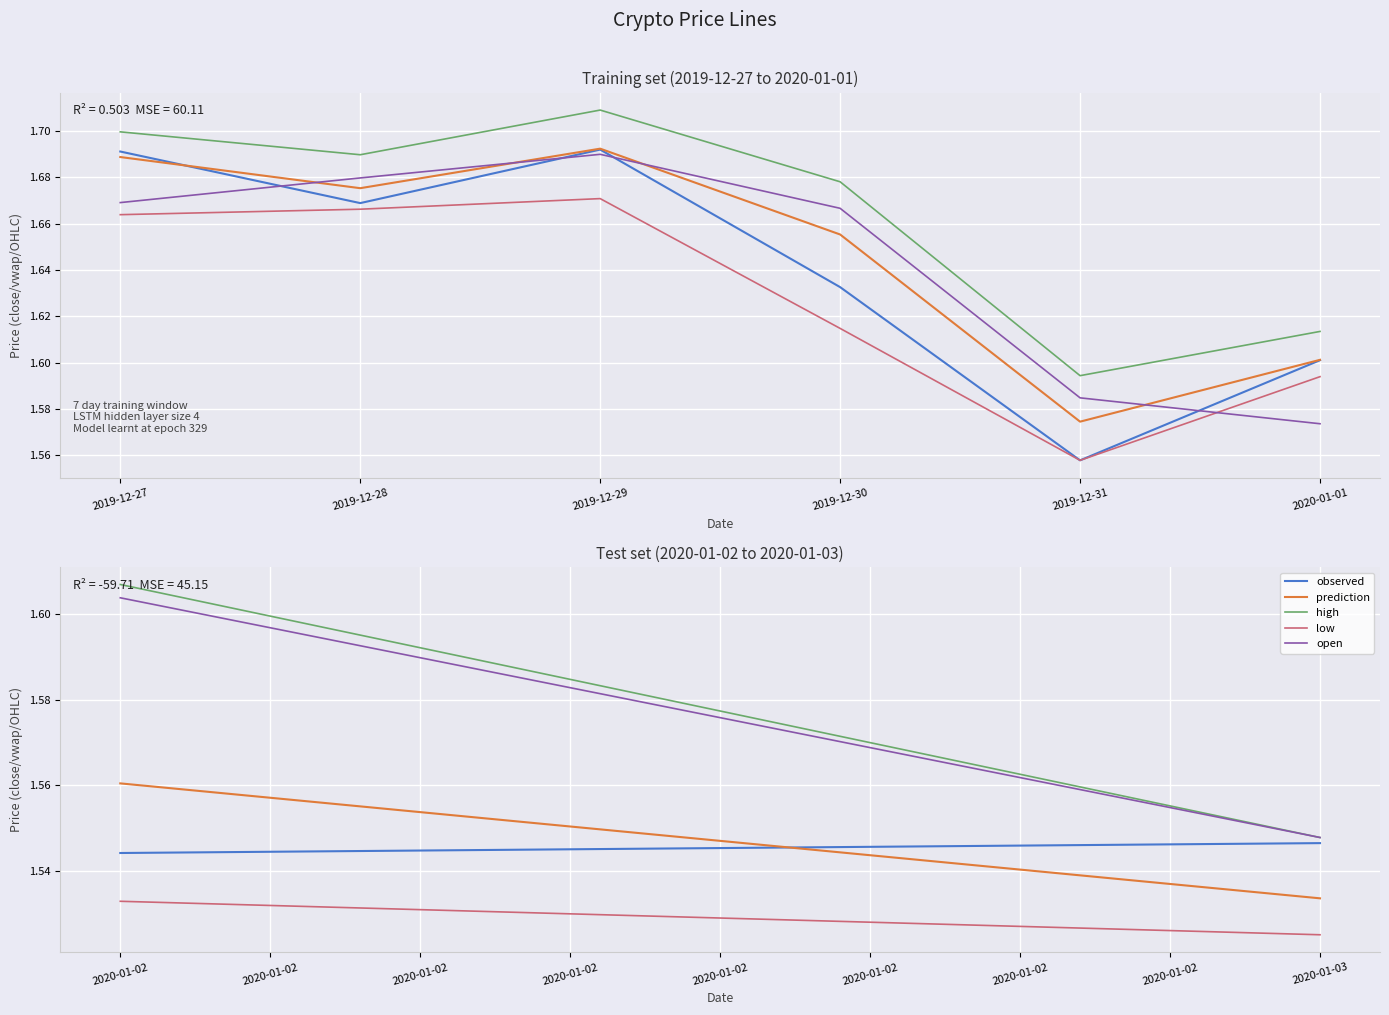

What position from the left is 2019-12-28?

2